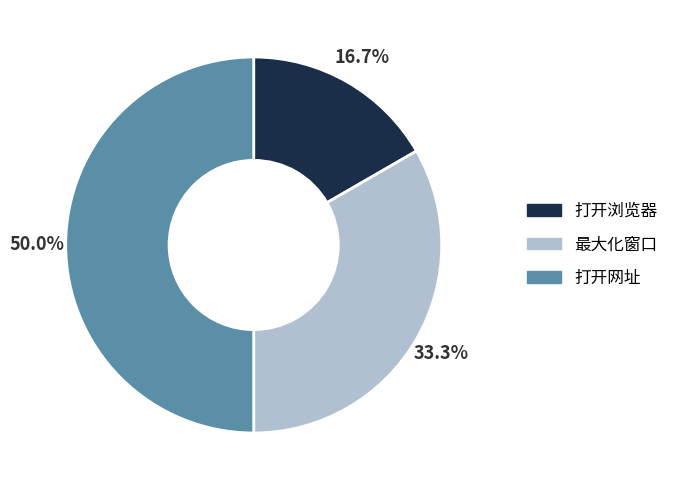

Is it true that 打开浏览器 is 17% of the pie?

True